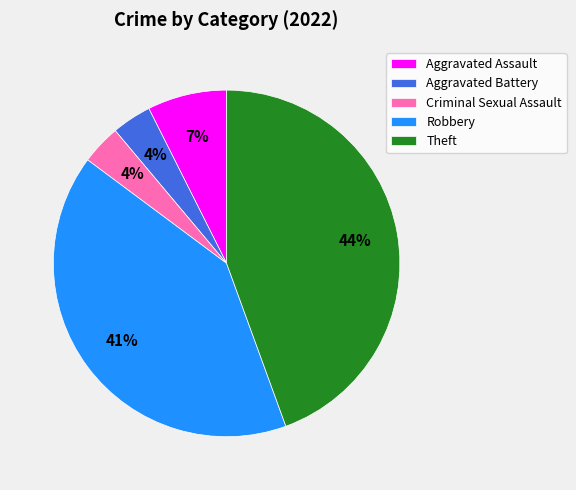

Is it true that Criminal Sexual Assault is 18% of the pie?

False